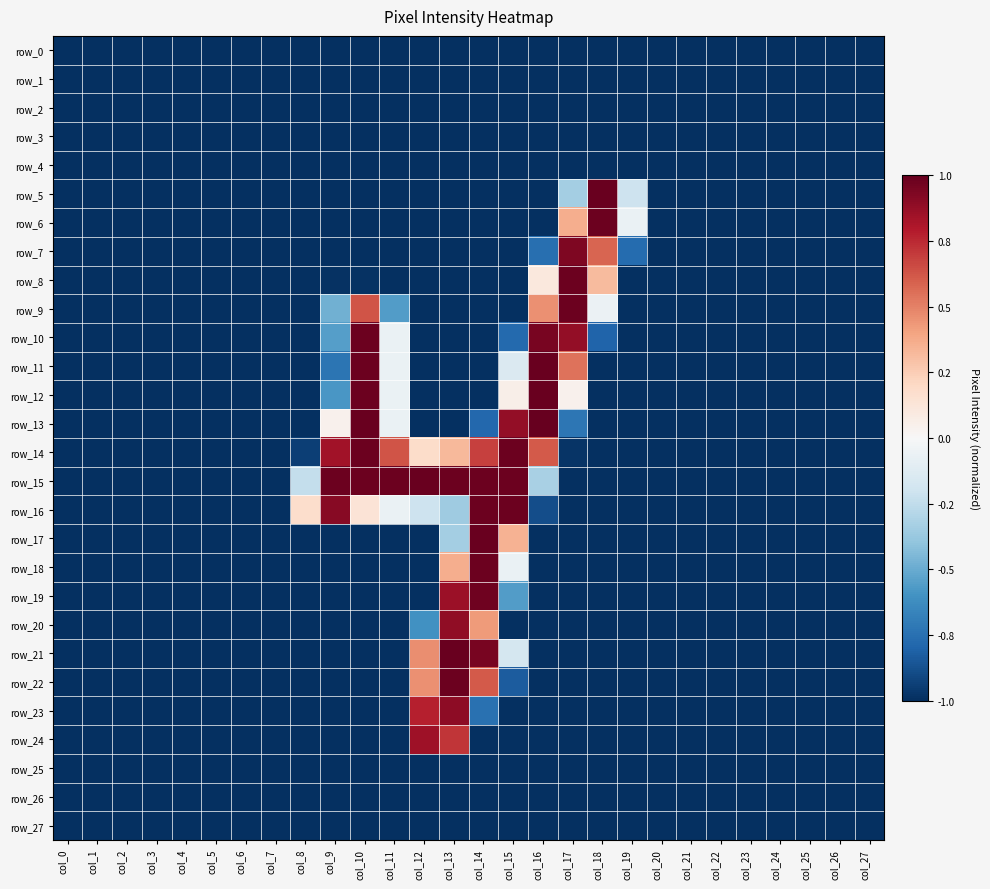

True or false: row_24 has a value of -1.0 at col_8.

True